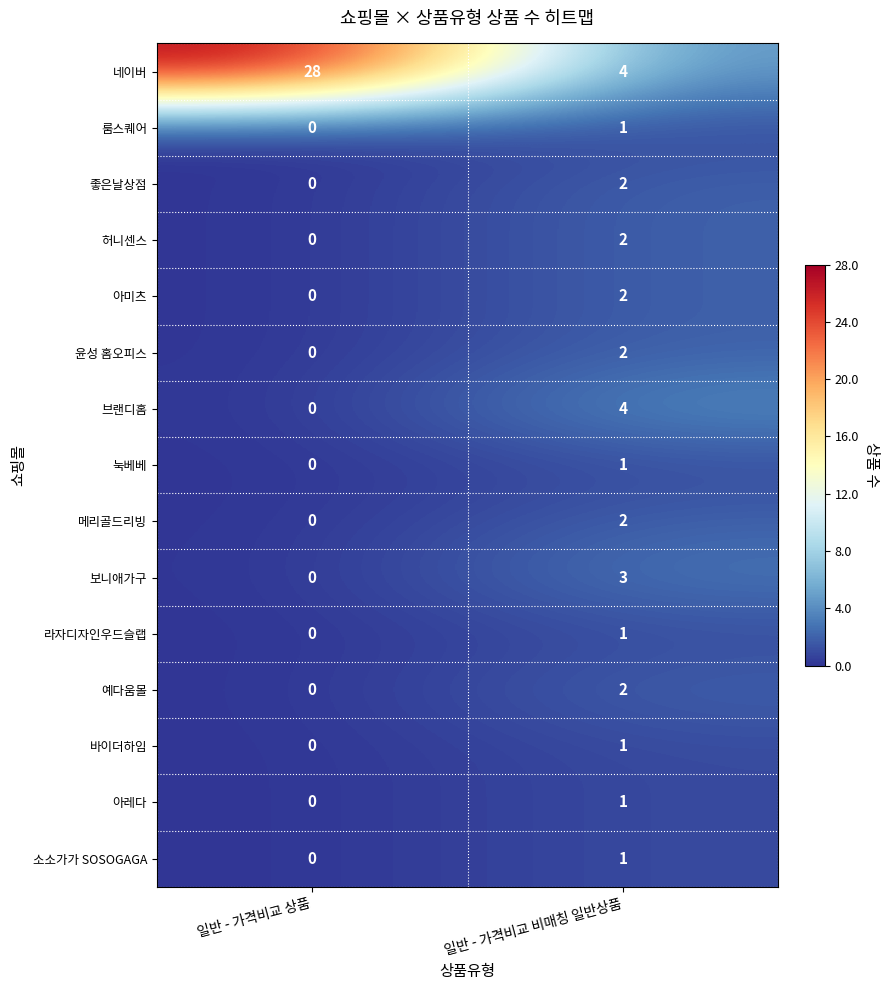

Is it true that 예다움몰 equals 3 at 일반 - 가격비교 비매칭 일반상품?

False